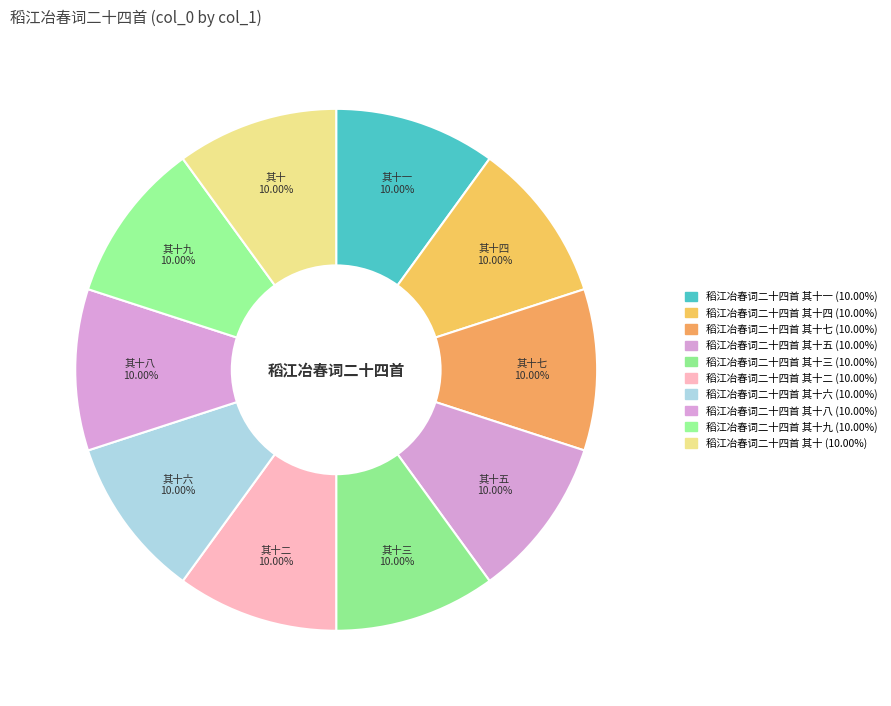

How many slices are in this pie chart?

10